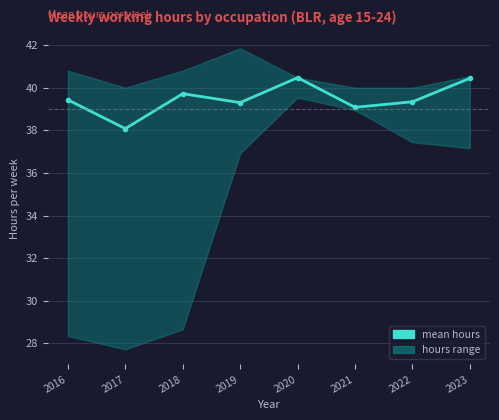

What is the value of the 1st point from the left?

39.4